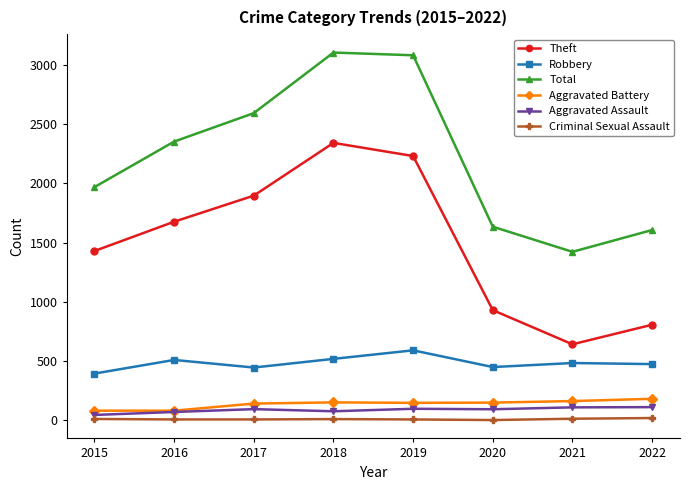

True or false: Aggravated Battery and Theft intersect in this chart.

False